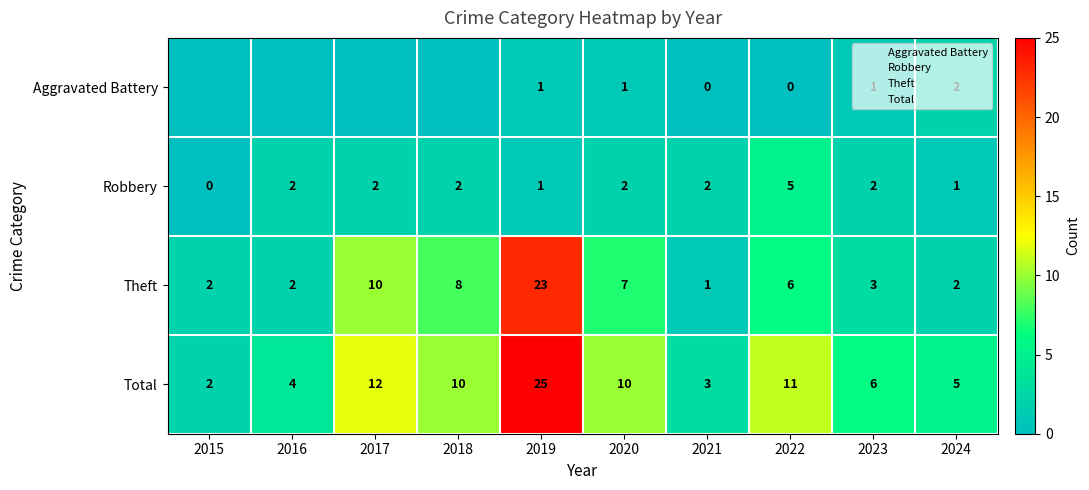

At which category is the sum across all series the highest?

2019